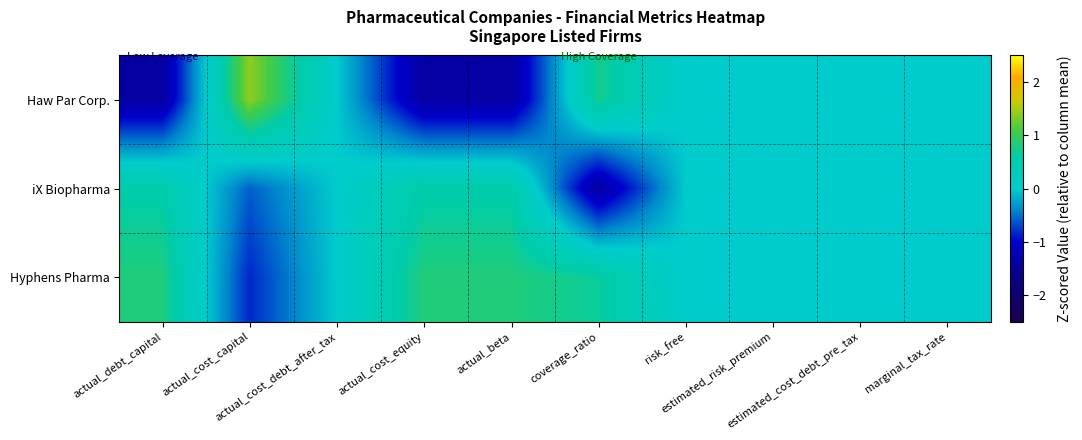

What is the maximum value shown in the chart?

1.4